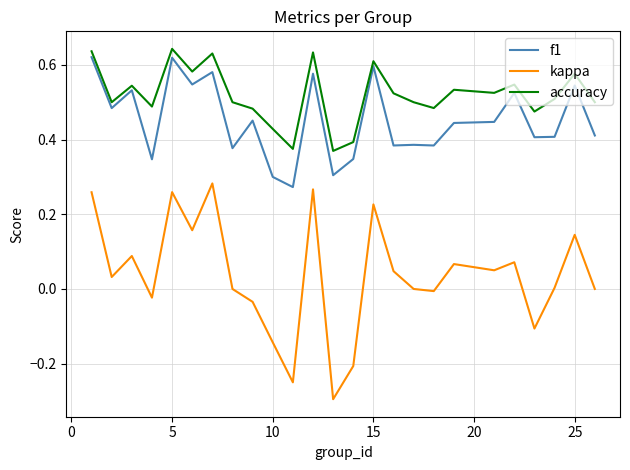

What is the smallest value displayed?

-0.3